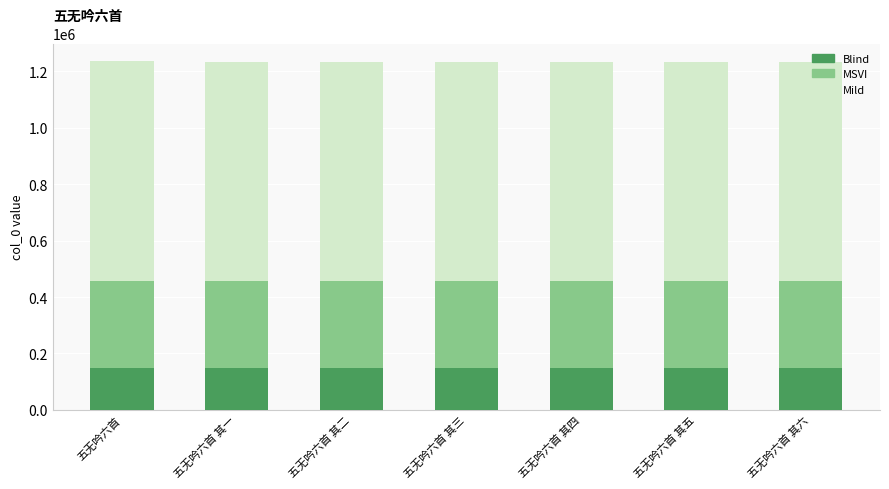

The Blind series shows 147888.1 at 五无吟六首 其三. True or false?

True